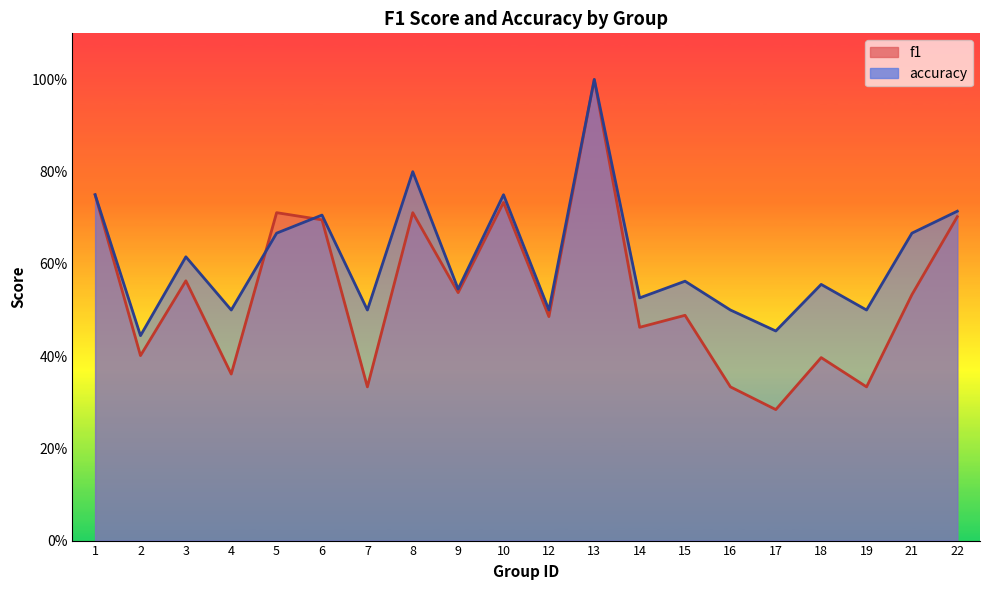

List the series in order of their peak value, lowest first.

f1, accuracy